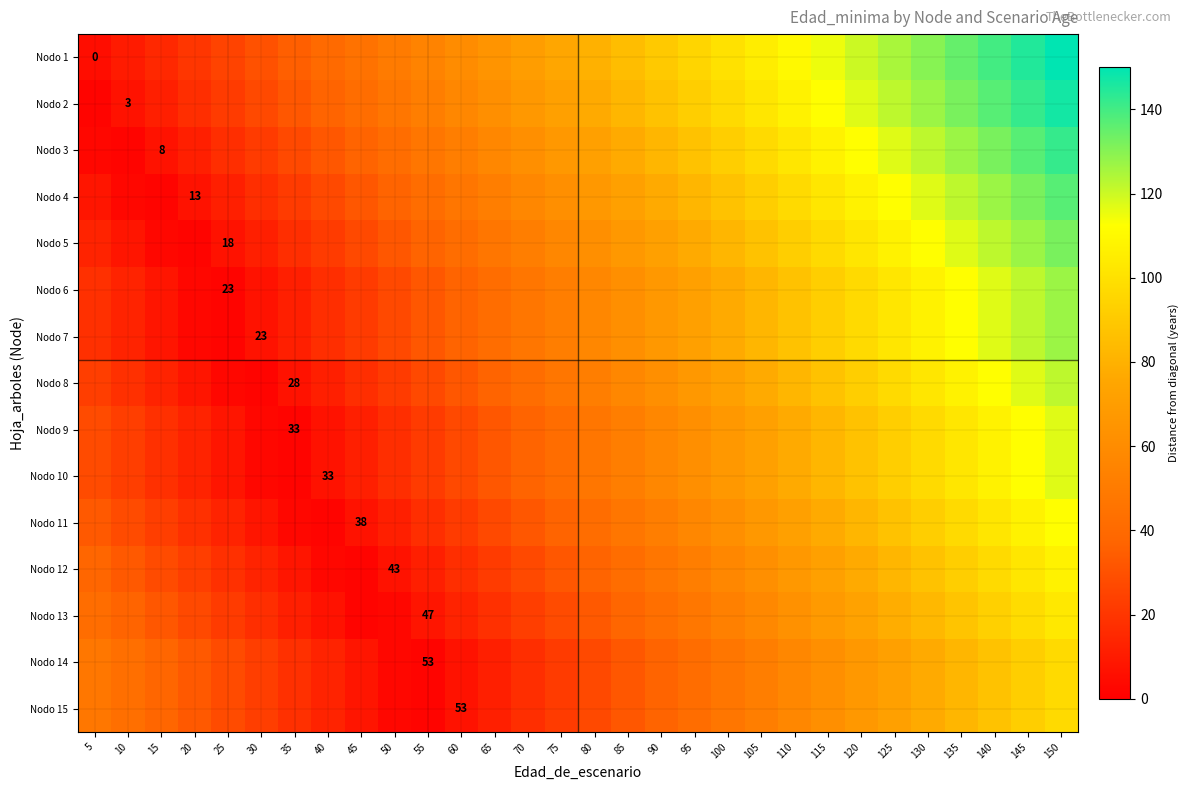

What is the difference between the maximum and minimum values in the Nodo 14 series?

95